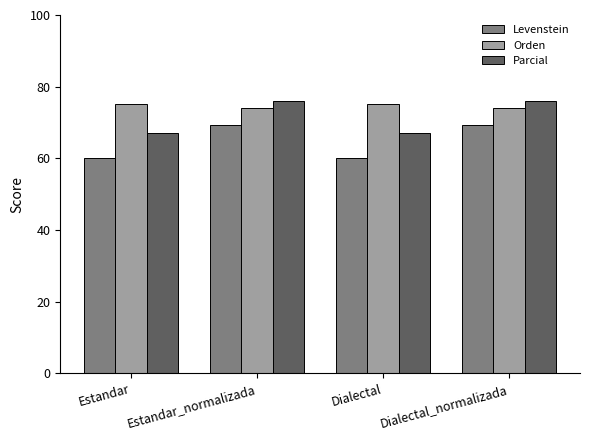

Is the value of Parcial at Dialectal_normalizada greater than the value of Levenstein at Estandar_normalizada?

Yes